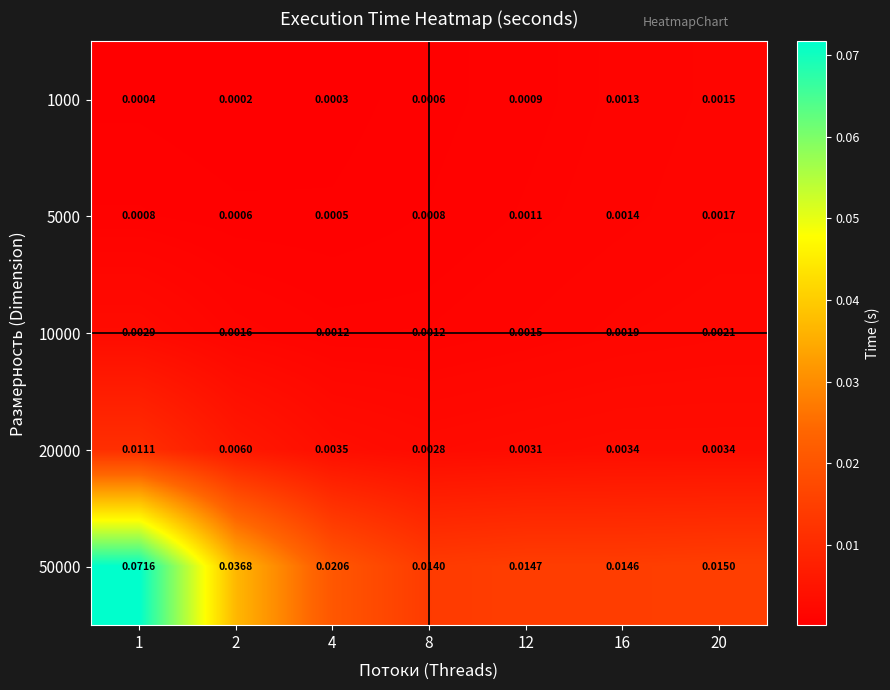

Rank the series by their maximum value, from highest to lowest.

50000, 20000, 10000, 5000, 1000